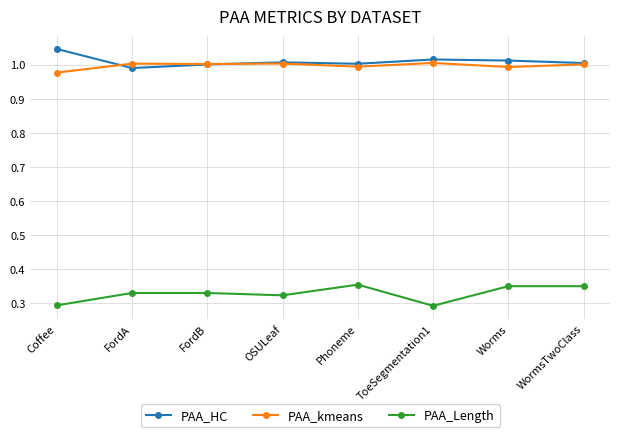

What is the sum of all PAA_Length values?

2.6